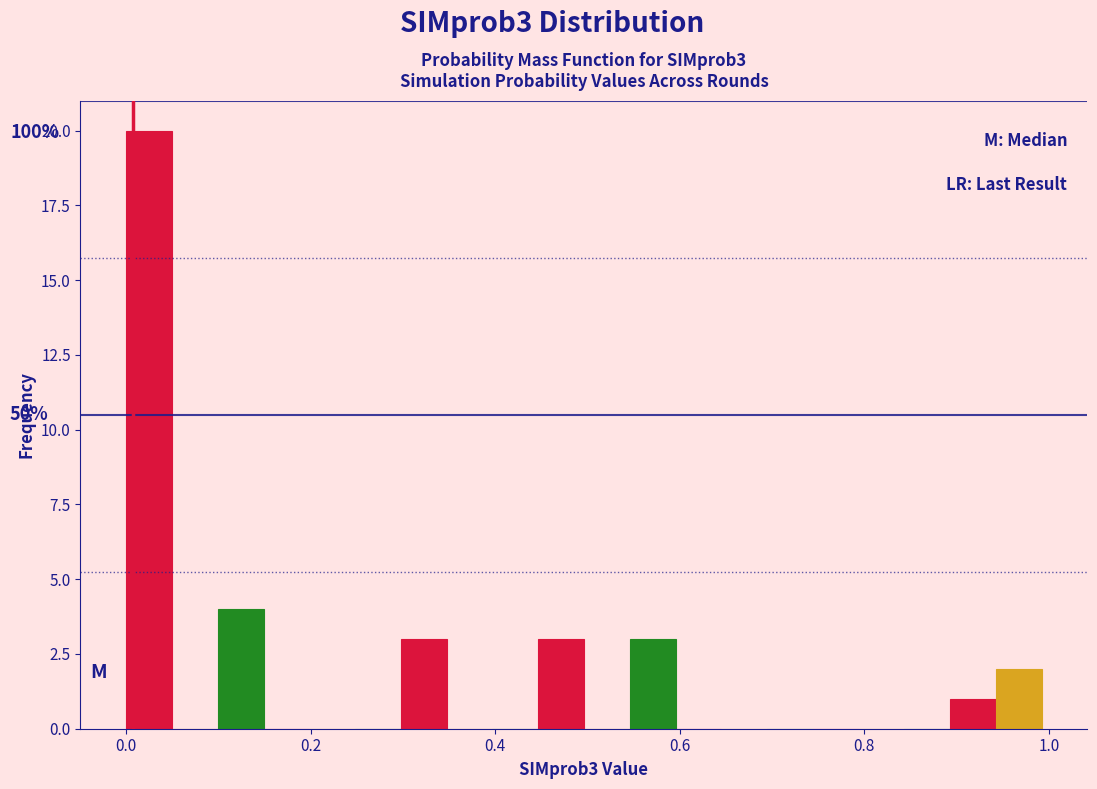

Around what value on the x-axis is the tallest bar? Give the approximate position of its centre, as read against the axis.

0.02